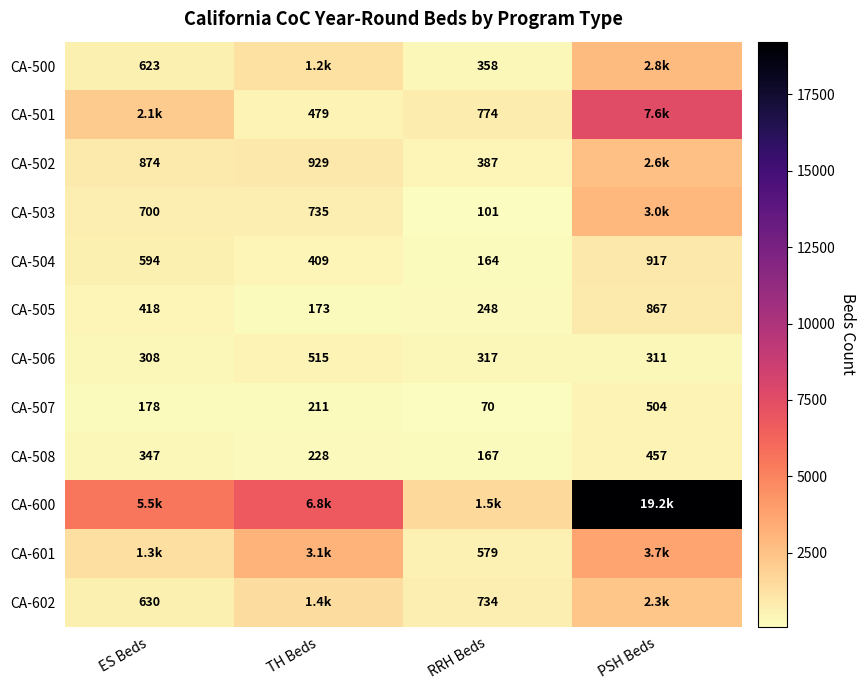

Is it true that CA-502 equals 387 at RRH Beds?

True